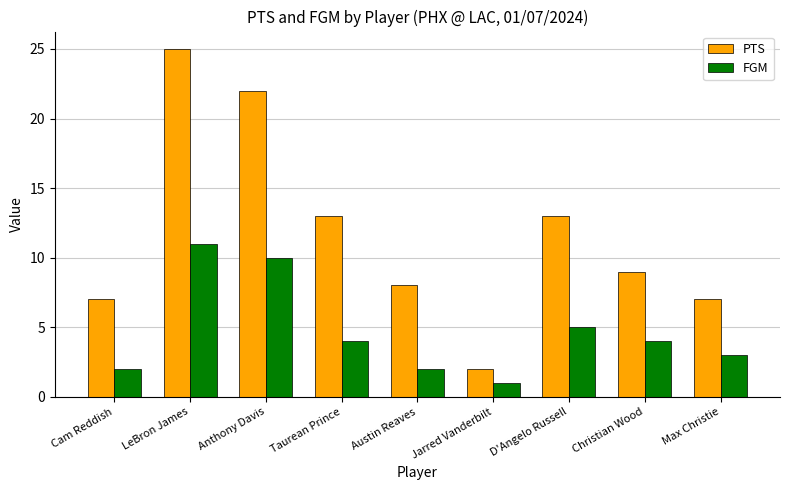

What is the label of the 1st bar from the right?

Max Christie